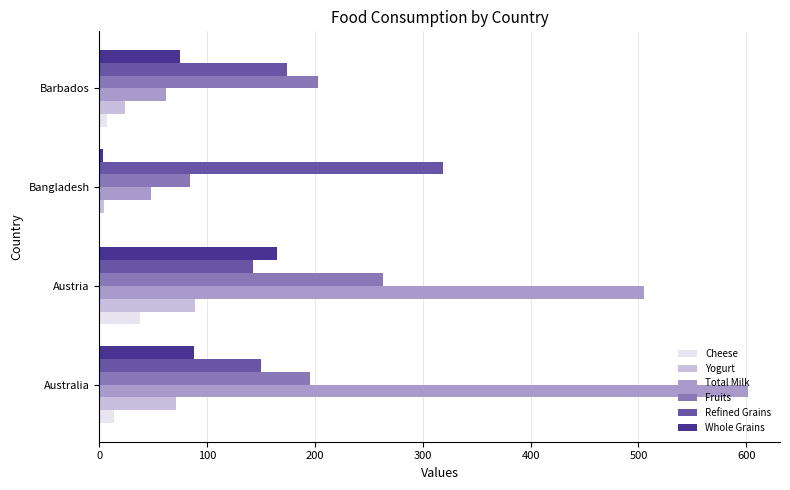

What is the greatest value displayed?

601.2